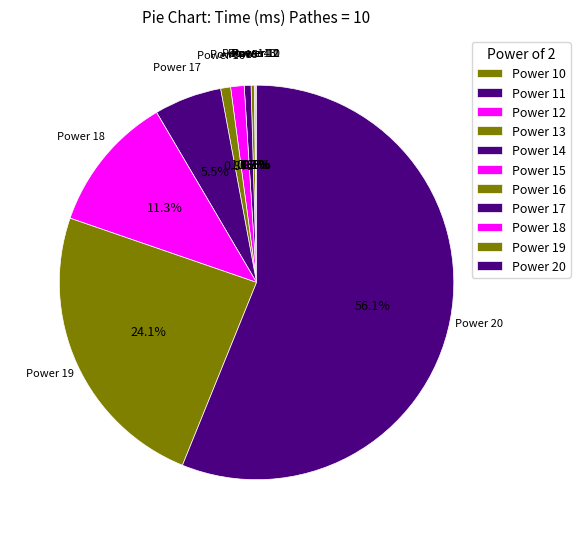

What is the majority slice?

Power 20